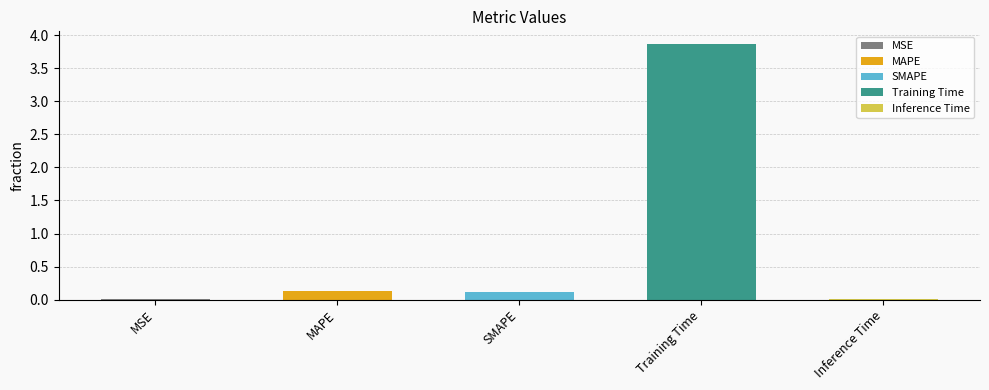

The value at SMAPE is 0.1. True or false?

True